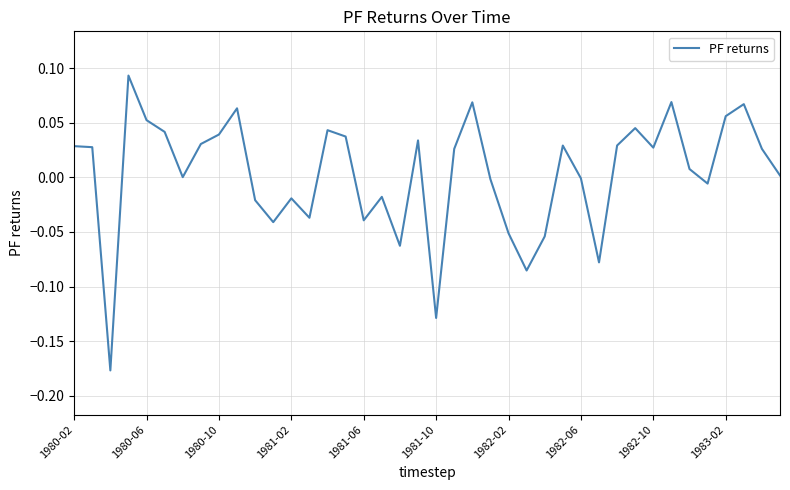

What is the difference between the maximum and minimum values?

0.3